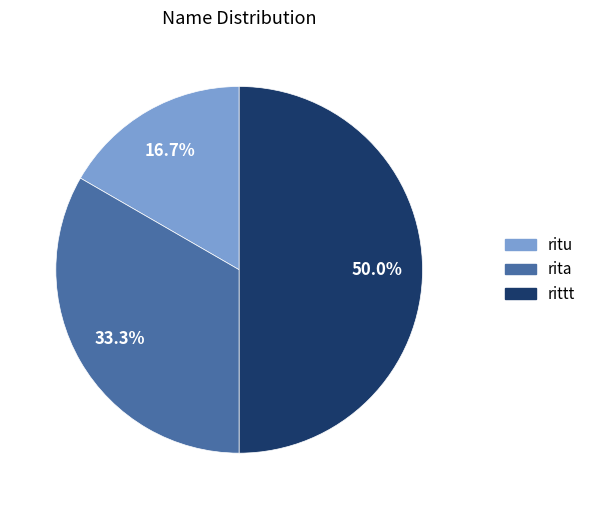

The rita slice represents 33% of the pie. True or false?

True